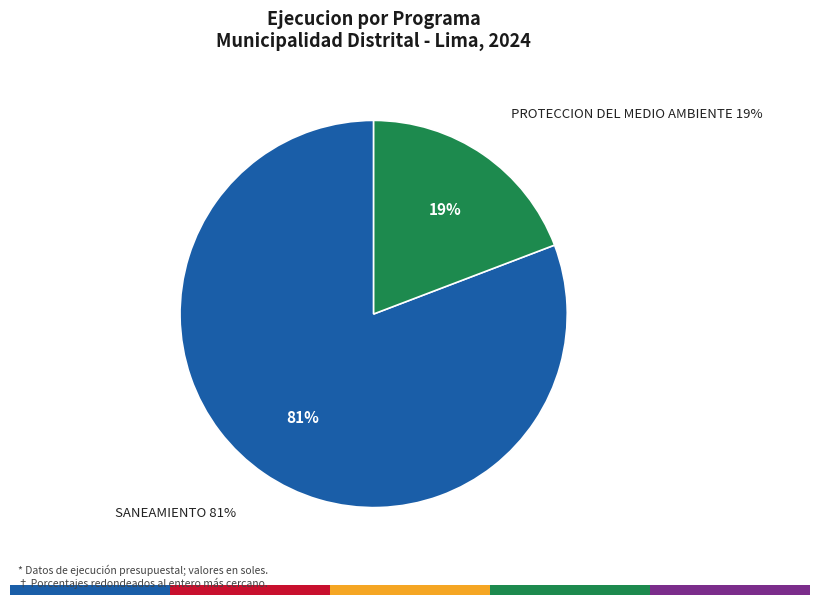

To the nearest percent, what portion does 047: SANEAMIENTO represent?

81%